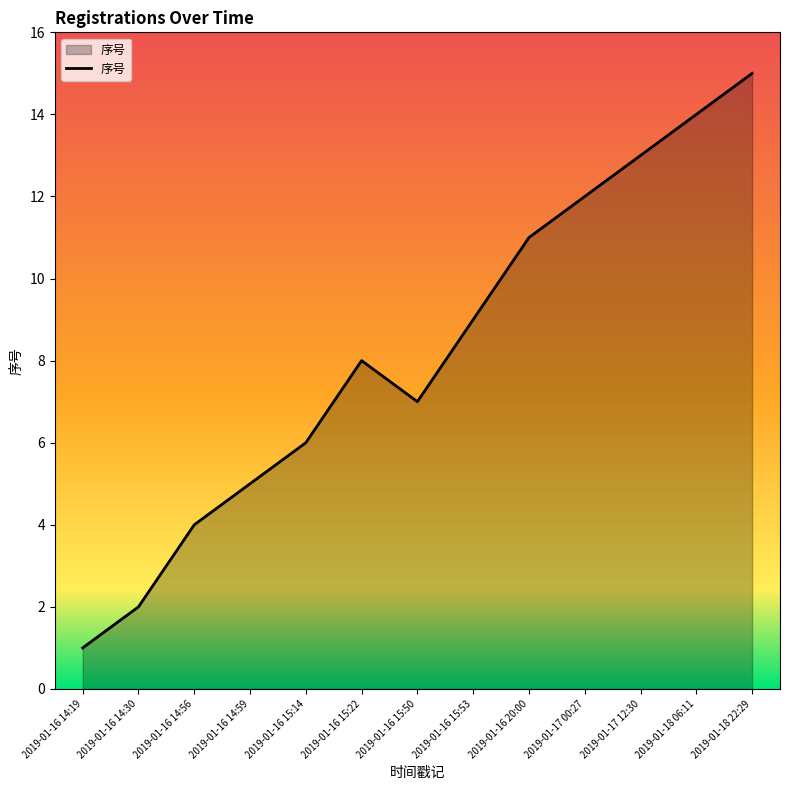

What is the smallest value displayed?

1